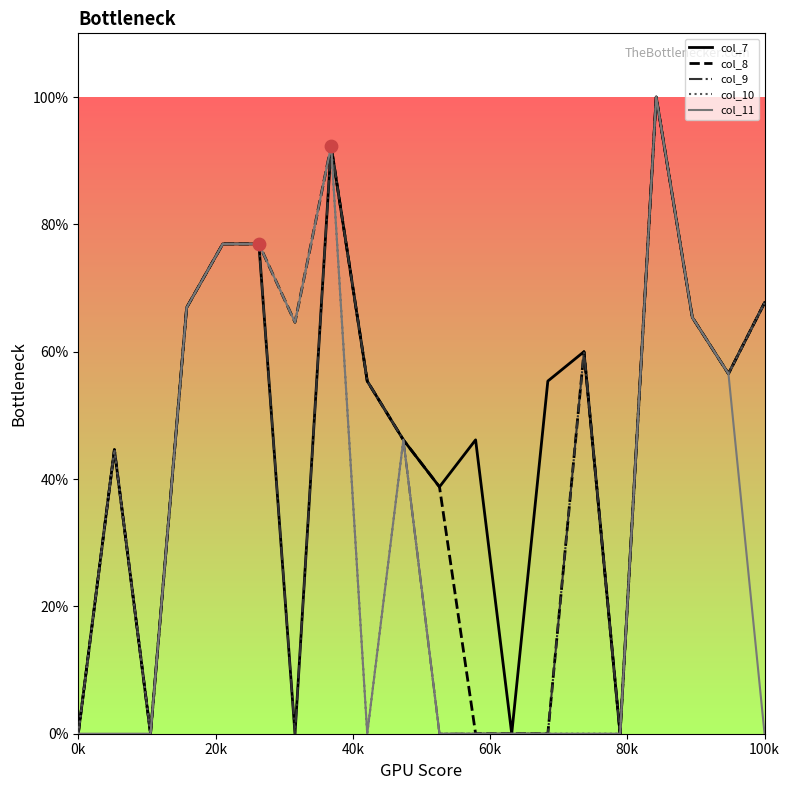

What is the maximum value for col_9?

100.0